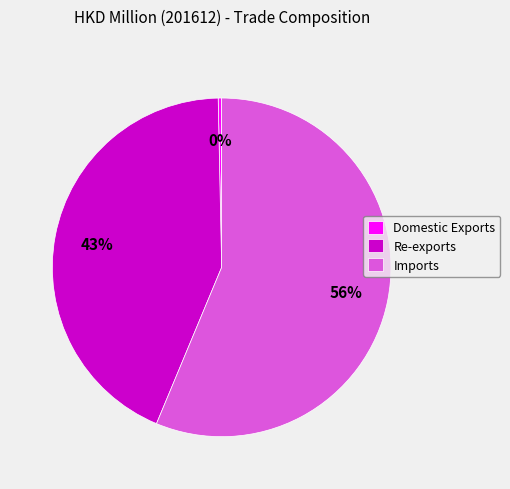

Which category accounts for the majority?

Imports